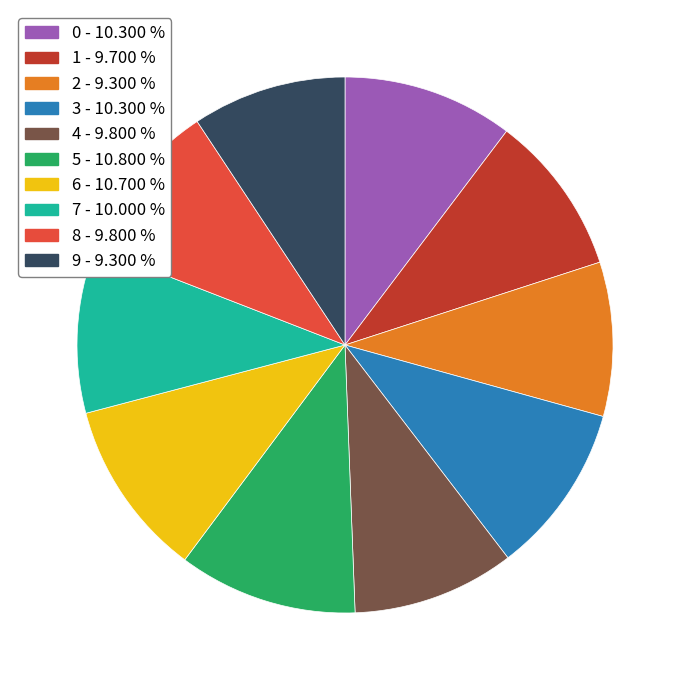

Between 7 and 5, which is larger?

5